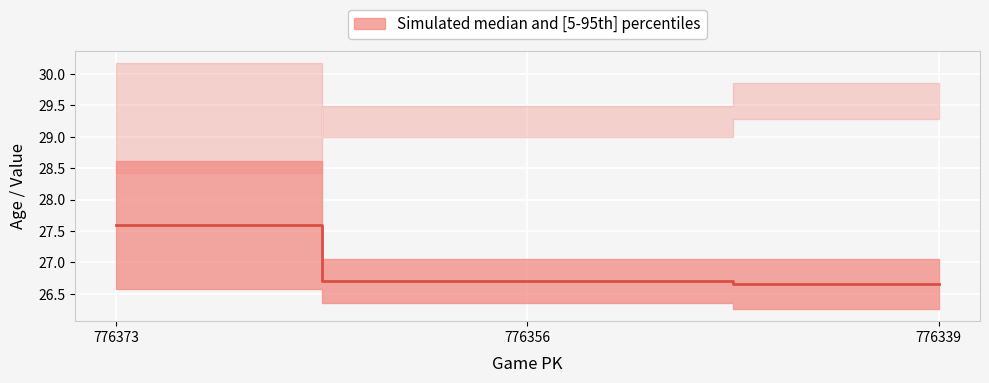

The chart shows a value of 34.9 at 776339. True or false?

False